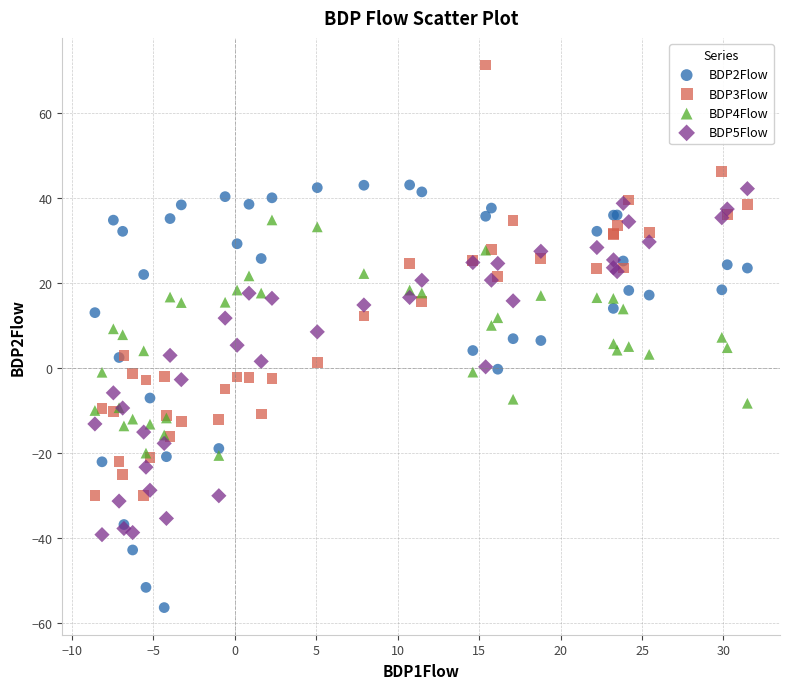

Which series contains the highest Y value?

BDP3Flow